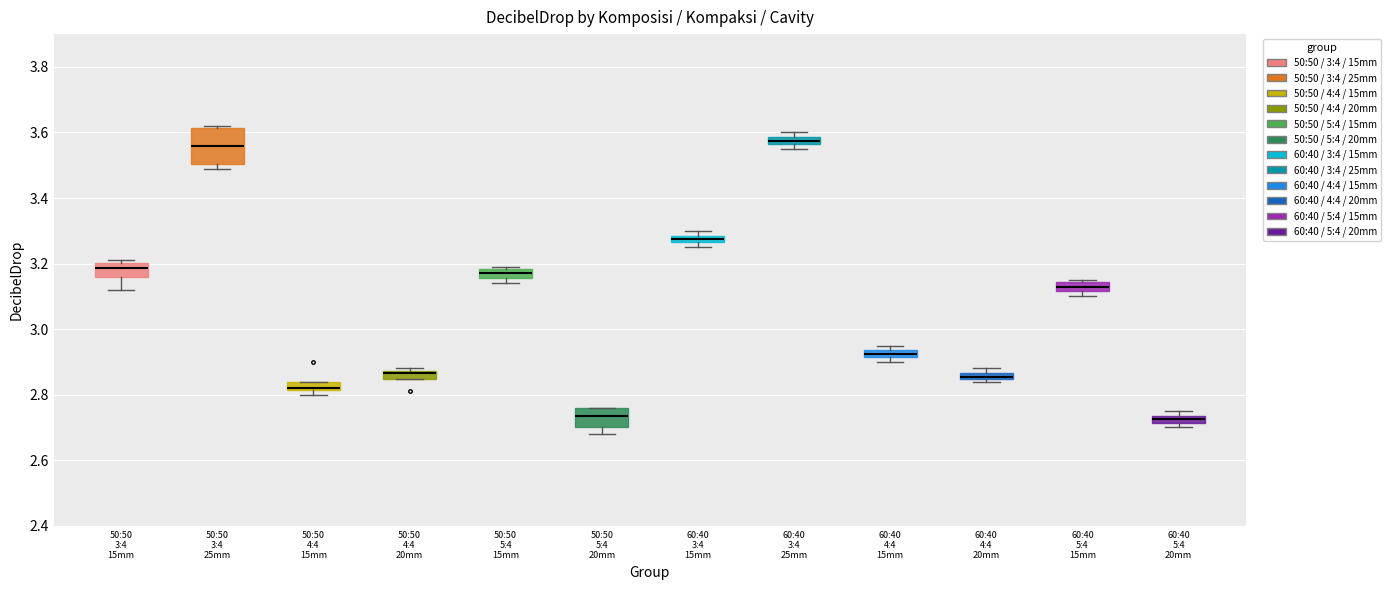

Where is the upper edge of the box for 60:40 3:4 15mm on the y-axis? The values are not printed on the chart, so give them approximately, as read against the axis.

3.28